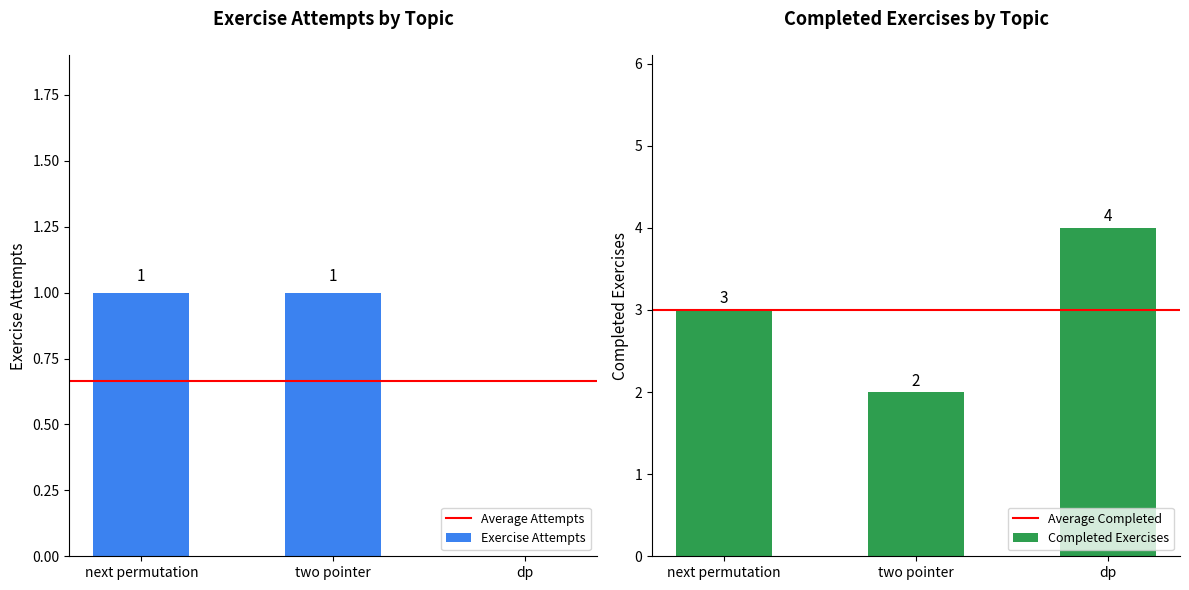

Rank the series at next permutation from lowest to highest value.

Exercise Attempts, Completed Exercises